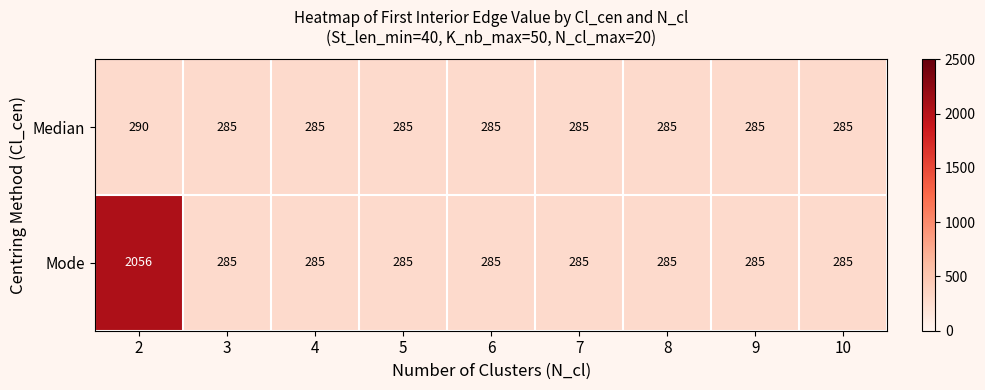

The value of Mode at 8 is 285. True or false?

True